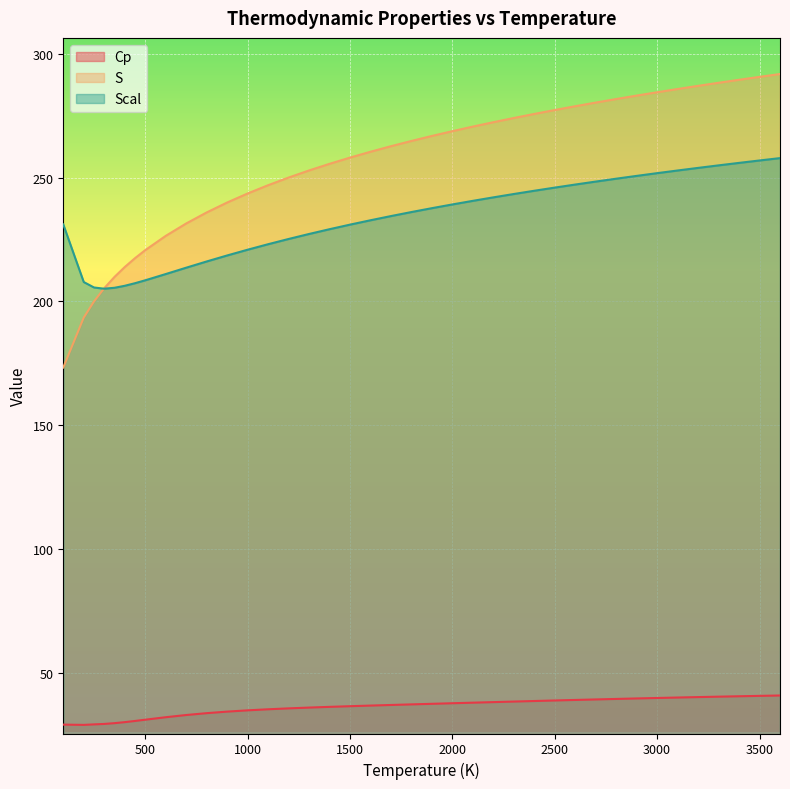

What position from the left is 1600?

20